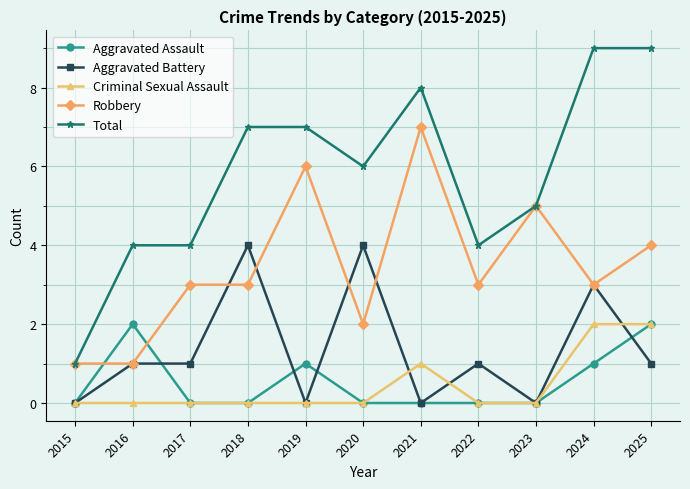

Reading left to right, what are all the values shown in this chart?

Aggravated Assault: 0	2	0	0	1	0	0	0	0	1	2
Aggravated Battery: 0	1	1	4	0	4	0	1	0	3	1
Criminal Sexual Assault: 0	0	0	0	0	0	1	0	0	2	2
Robbery: 1	1	3	3	6	2	7	3	5	3	4
Total: 1	4	4	7	7	6	8	4	5	9	9